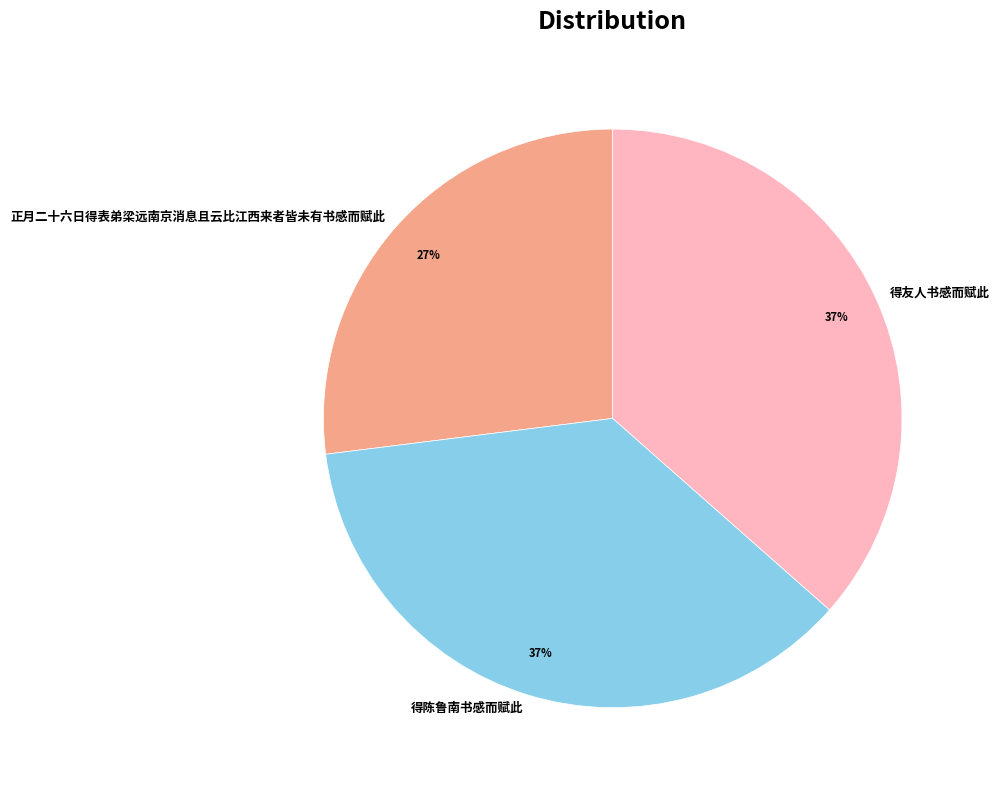

Approximately how many times larger is the value at 正月二十六日得表弟梁远南京消息且云比江西来者皆未有书感而赋此 compared to 得友人书感而赋此?

0.7